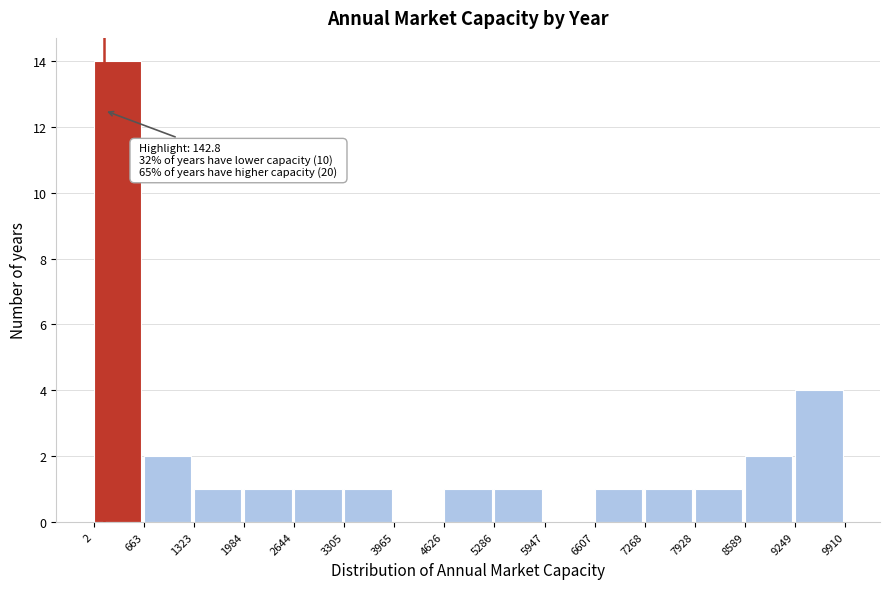

Over which range of the x-axis is the bar tallest?

2 to 663